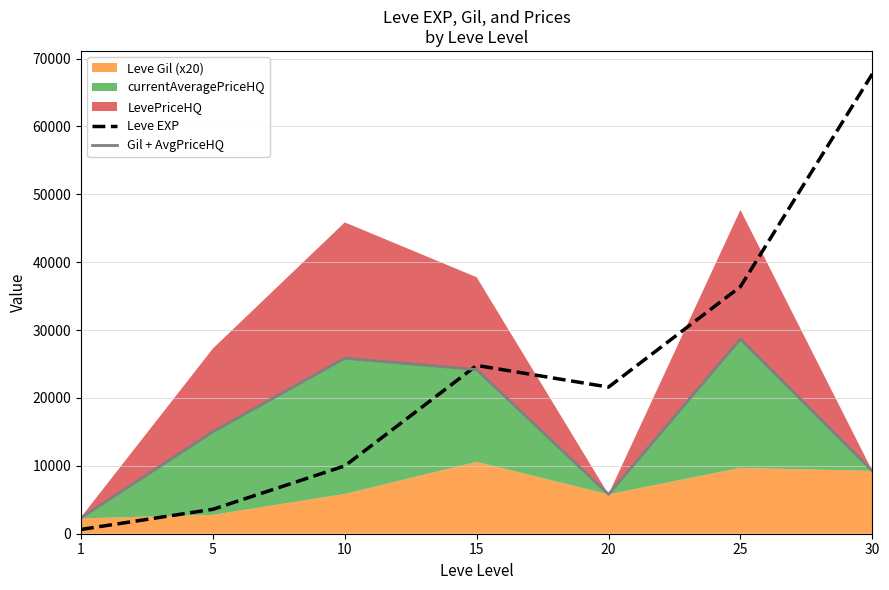

At which category does the chart reach its peak across all series?

30